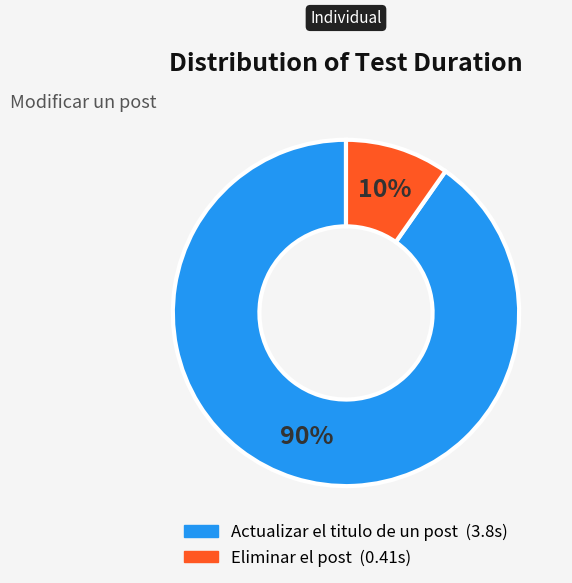

To the nearest percent, what is the average slice percentage?

50%